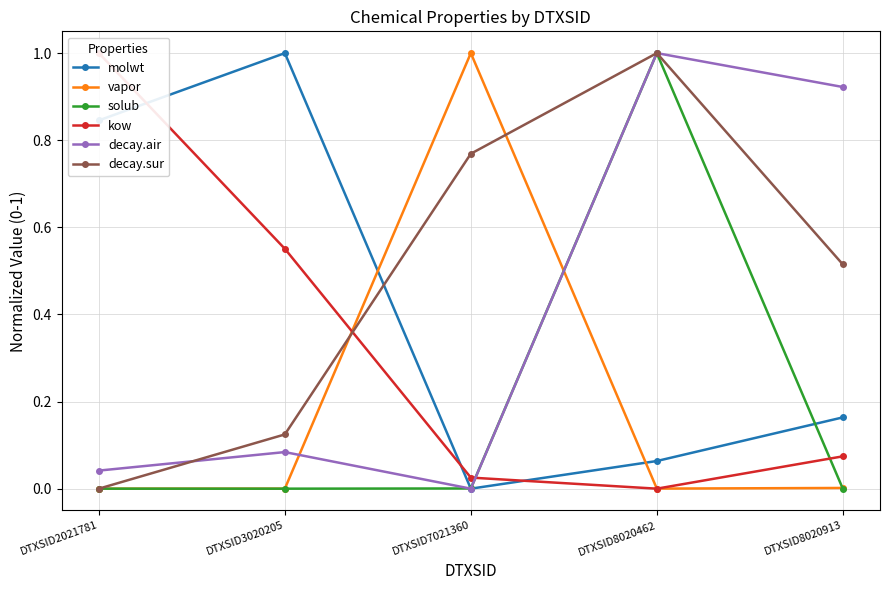

How many interior local valleys does the solub series have?

1